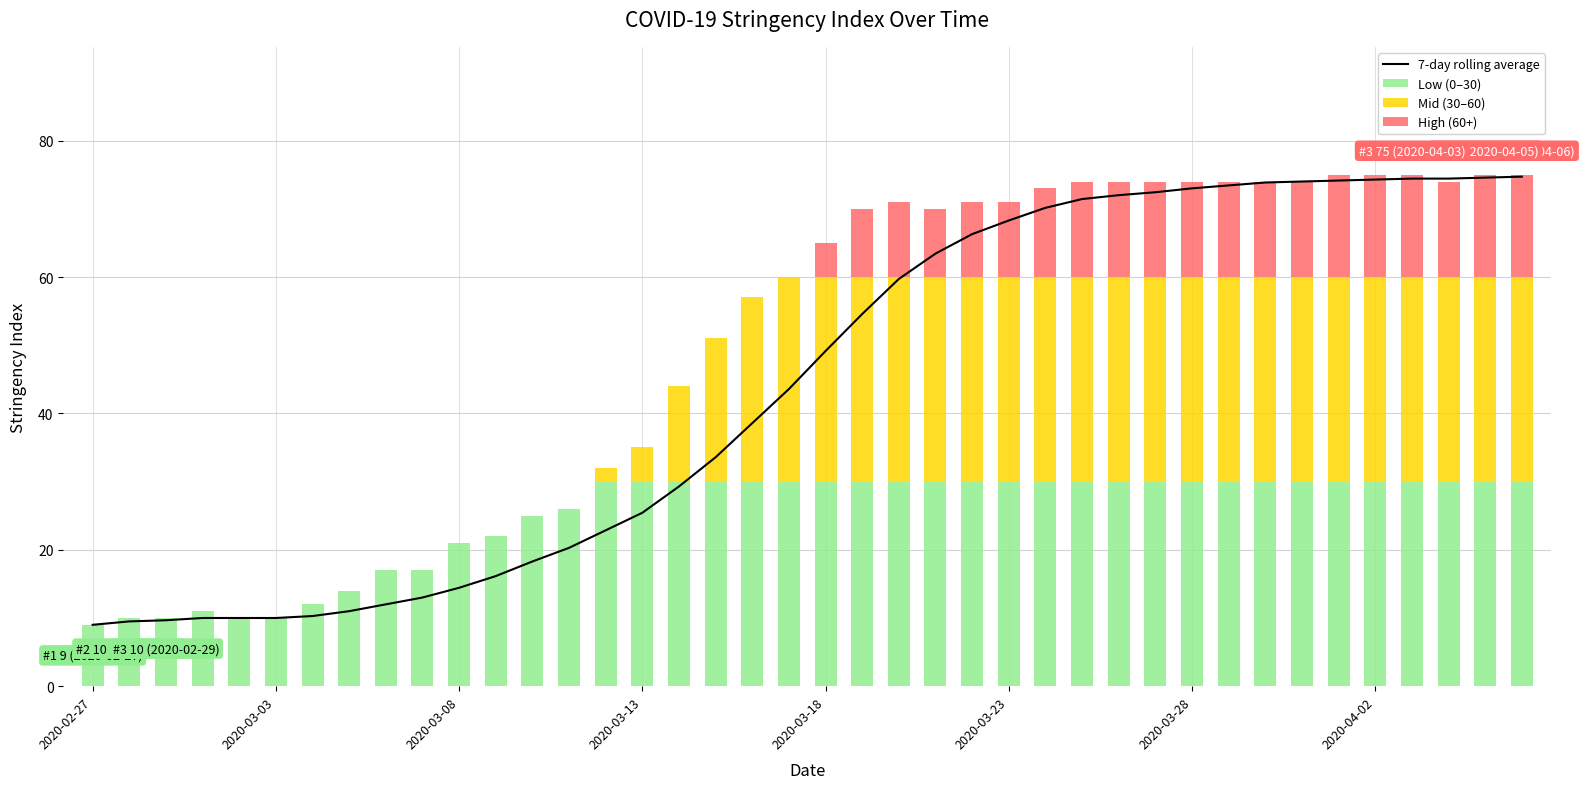

Which category has the lowest value across all series?

2020-02-27